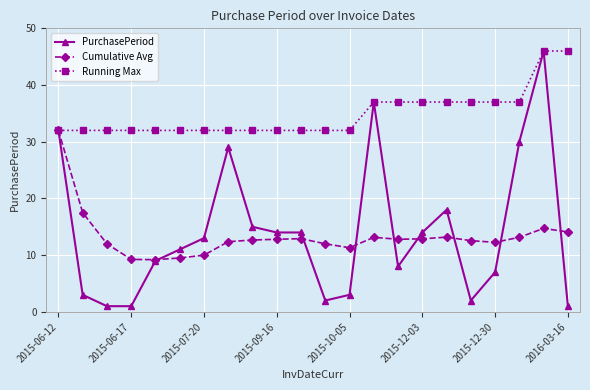

What is the lowest value of the PurchasePeriod series?

1.0